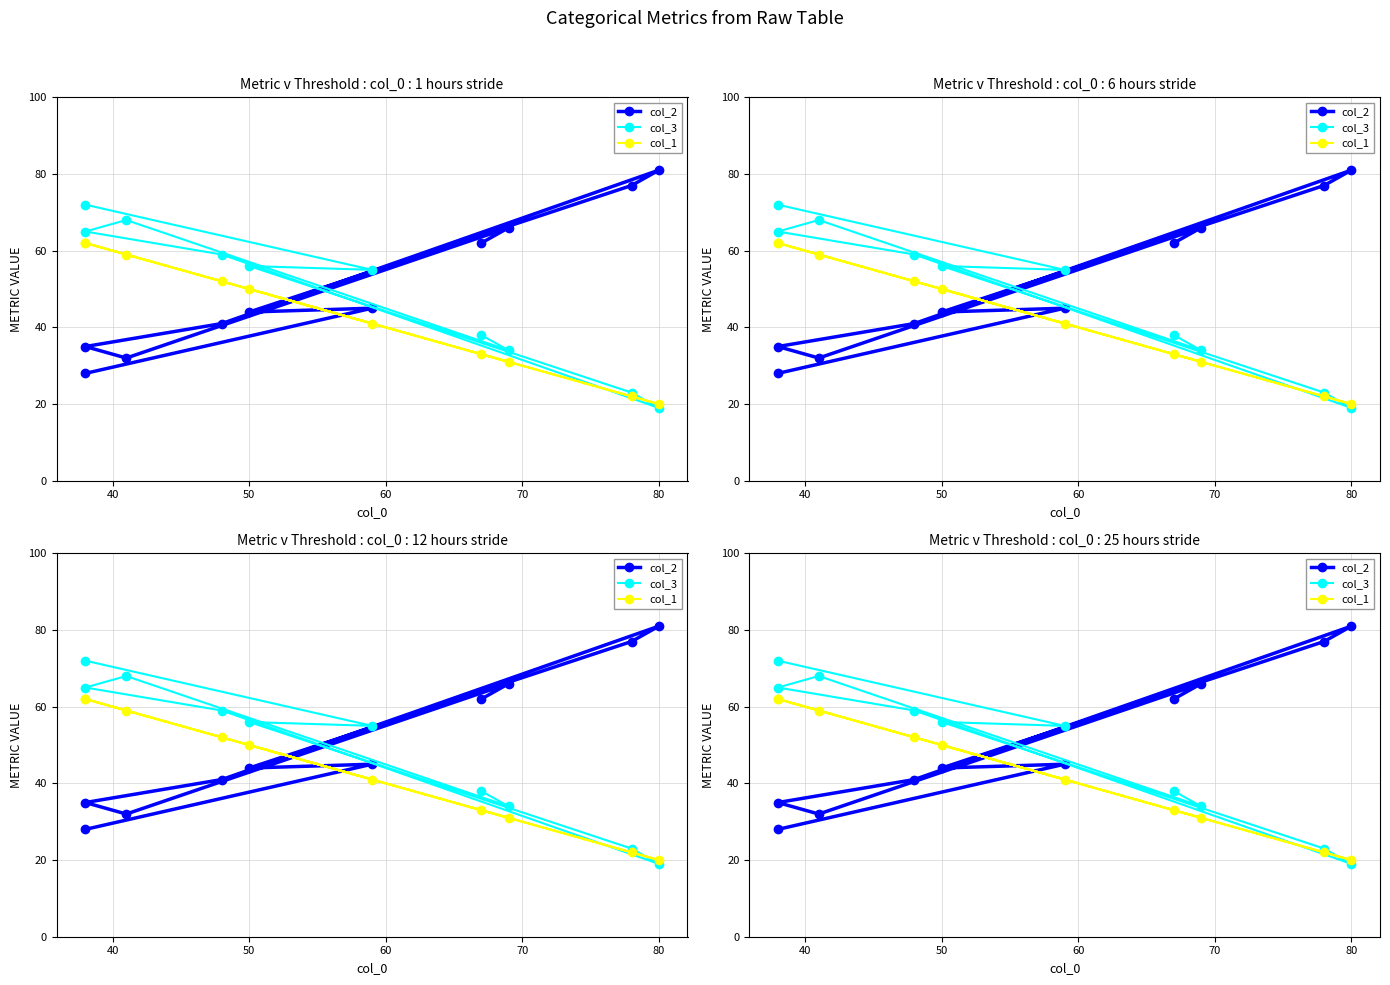

How many intersections are there between col_1 and col_2?

5